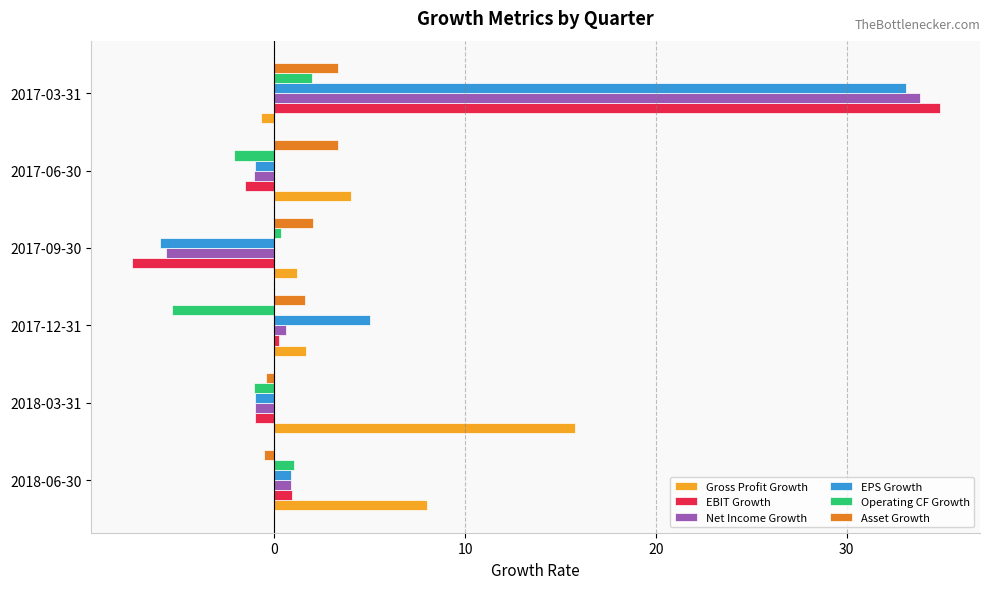

At which category is the sum across all series the highest?

2017-03-31